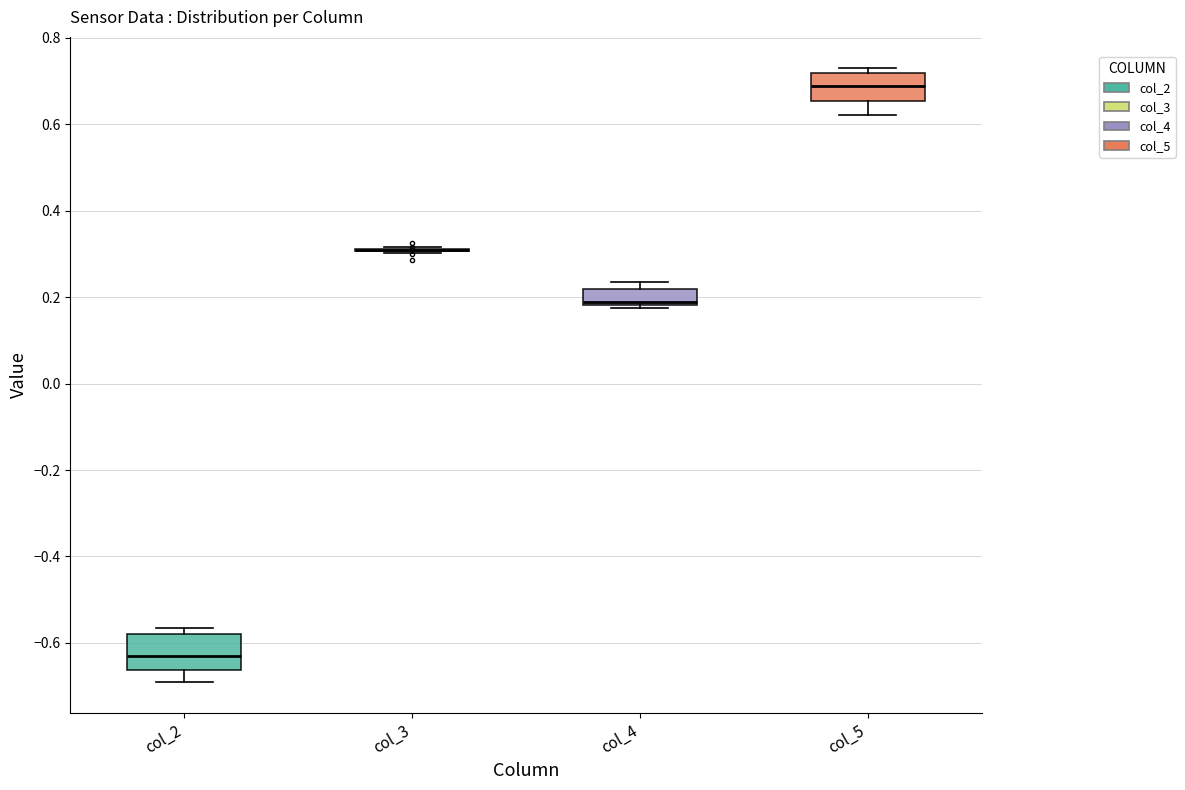

Reading left to right, read every box against the y-axis: the position of its median line, the range the box covers, and the ends of its whiskers. The values are not printed on the chart, so give them approximately, as read against the axis.

col_2: median -0.64, box -0.66 to -0.58, whiskers -0.70 to -0.56
col_3: box collapsed to a line at 0.30, whiskers 0.30 to 0.32
col_4: median 0.18 (just above the box's lower edge), box 0.18 to 0.22, whiskers 0.18 to 0.24
col_5: median 0.68, box 0.66 to 0.72, whiskers 0.62 to 0.74